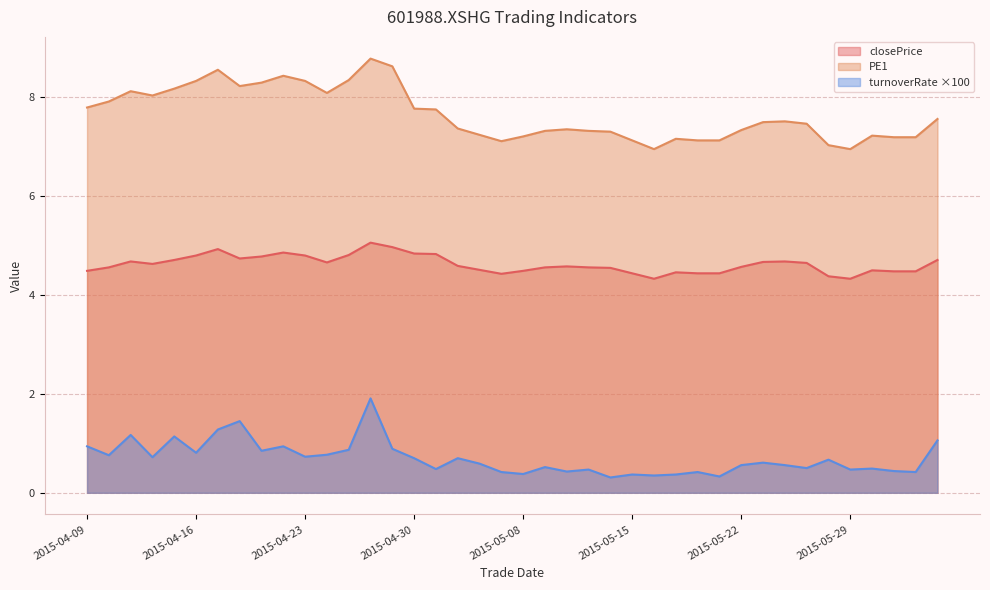

Where is the first local minimum for closePrice?

2015-04-14